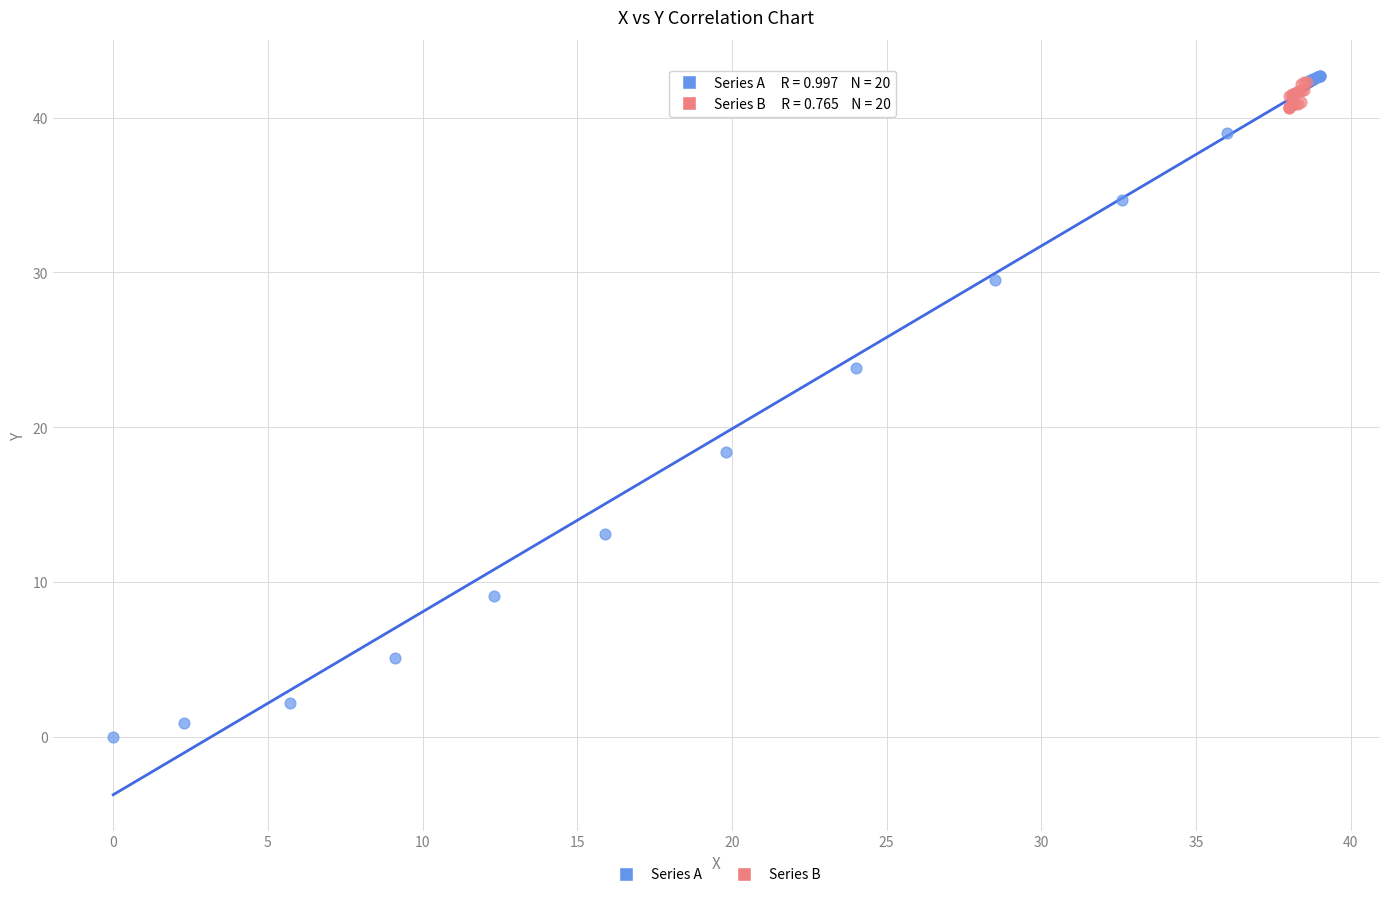

Which series has the largest Y range (max minus min)?

Series A